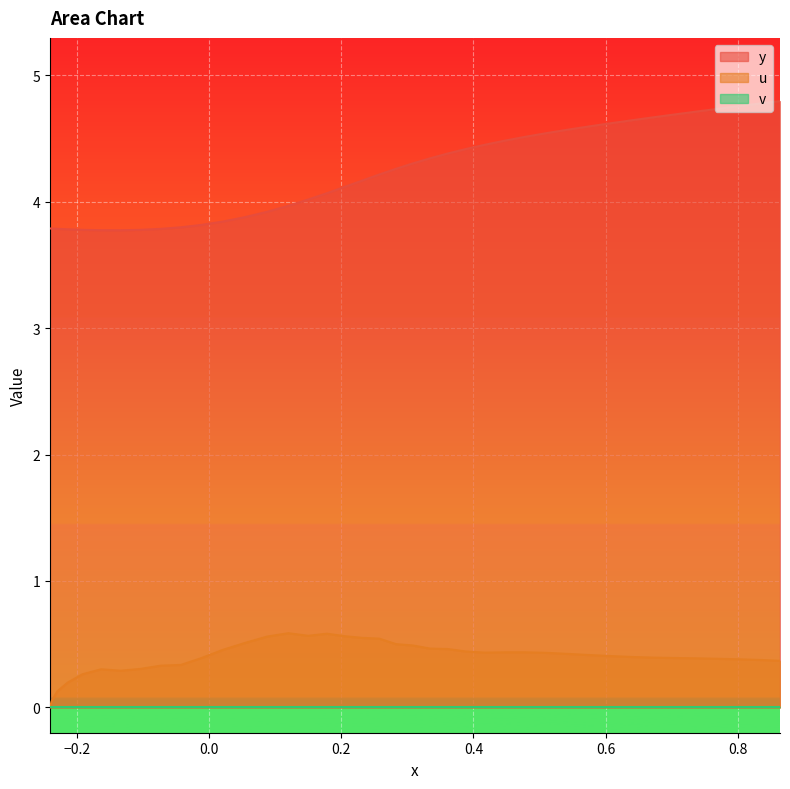

How many lines are shown in the chart?

3